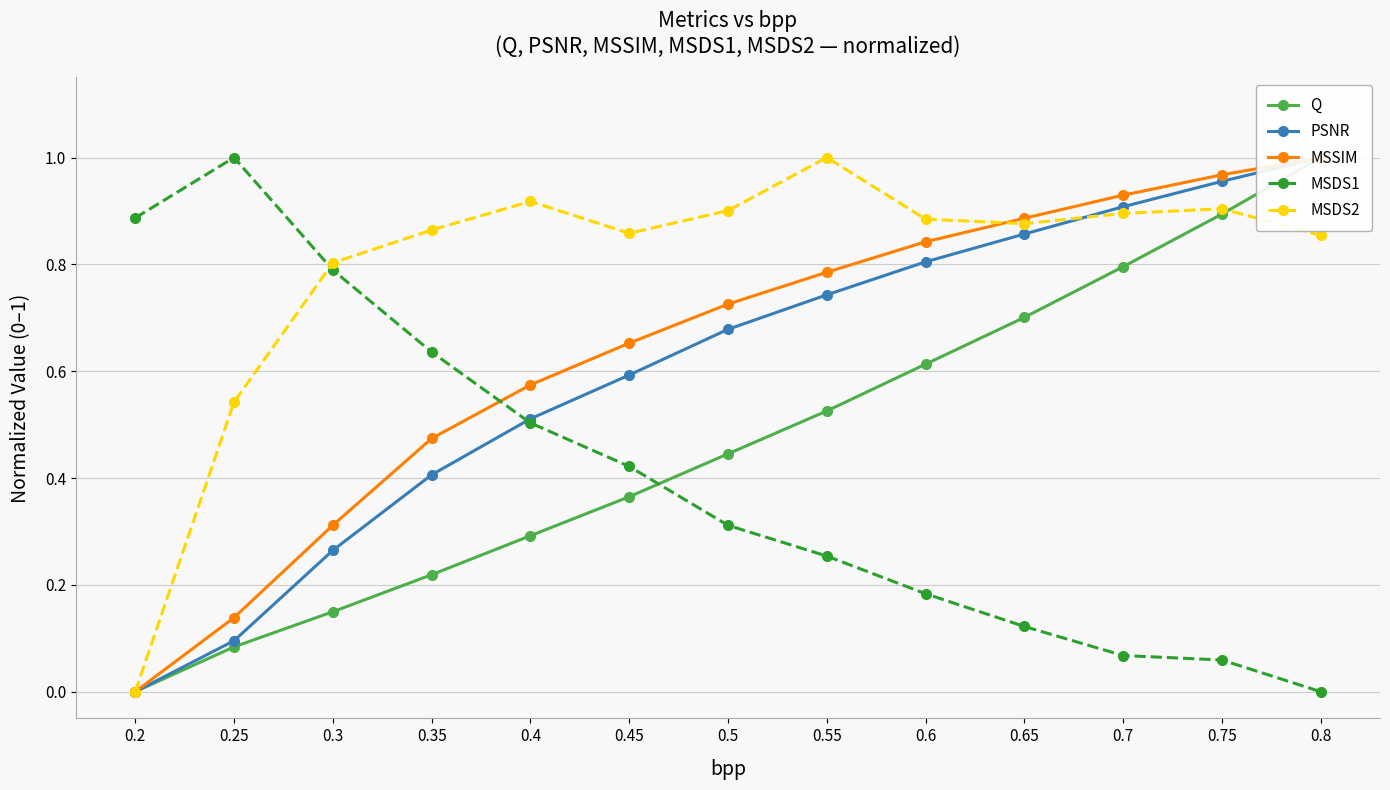

Which series changed the most between 0.25 and 0.45?

MSDS1